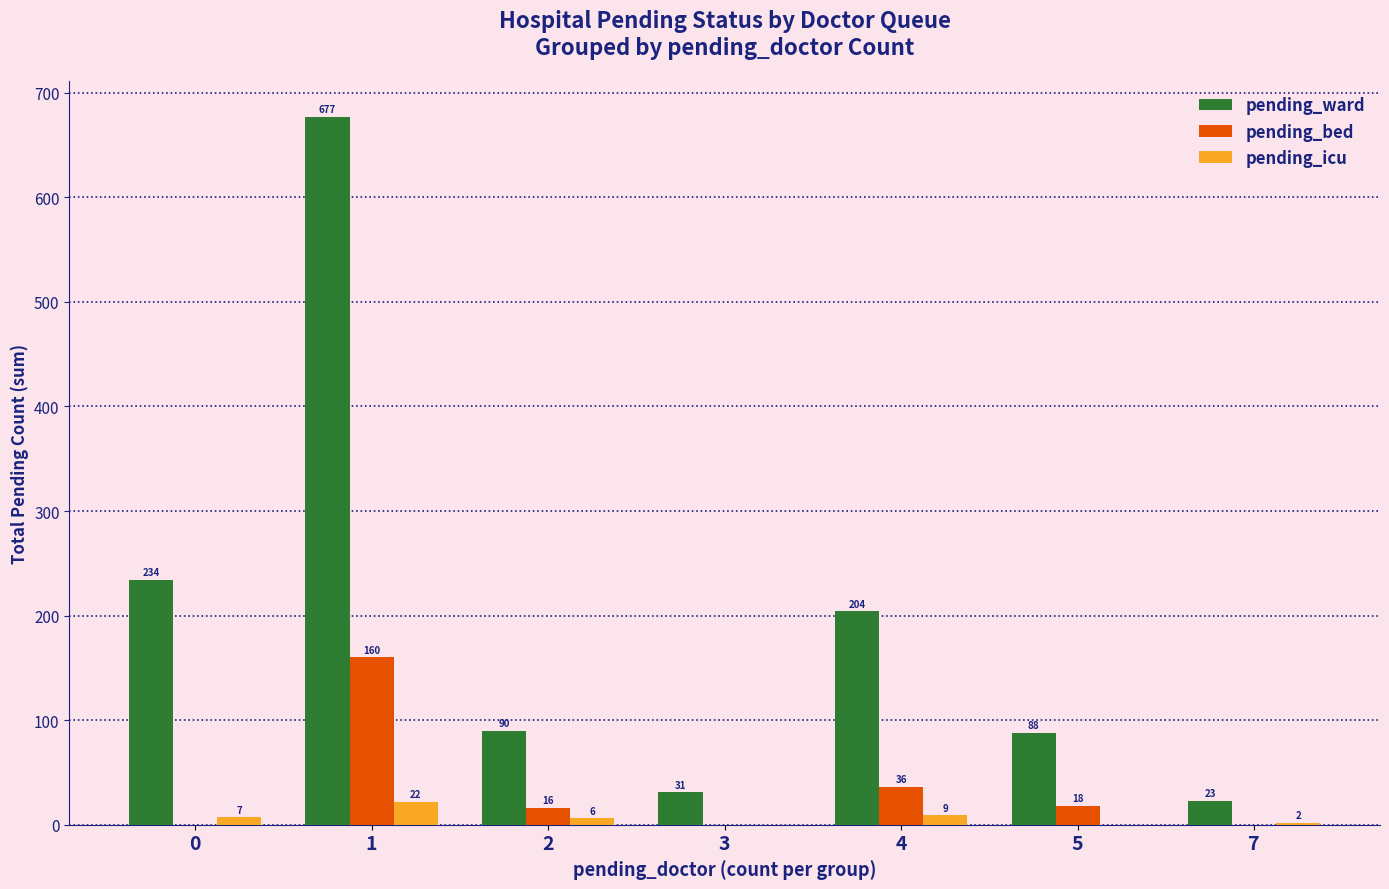

Between 2 and 7, which series saw the biggest shift?

pending_ward